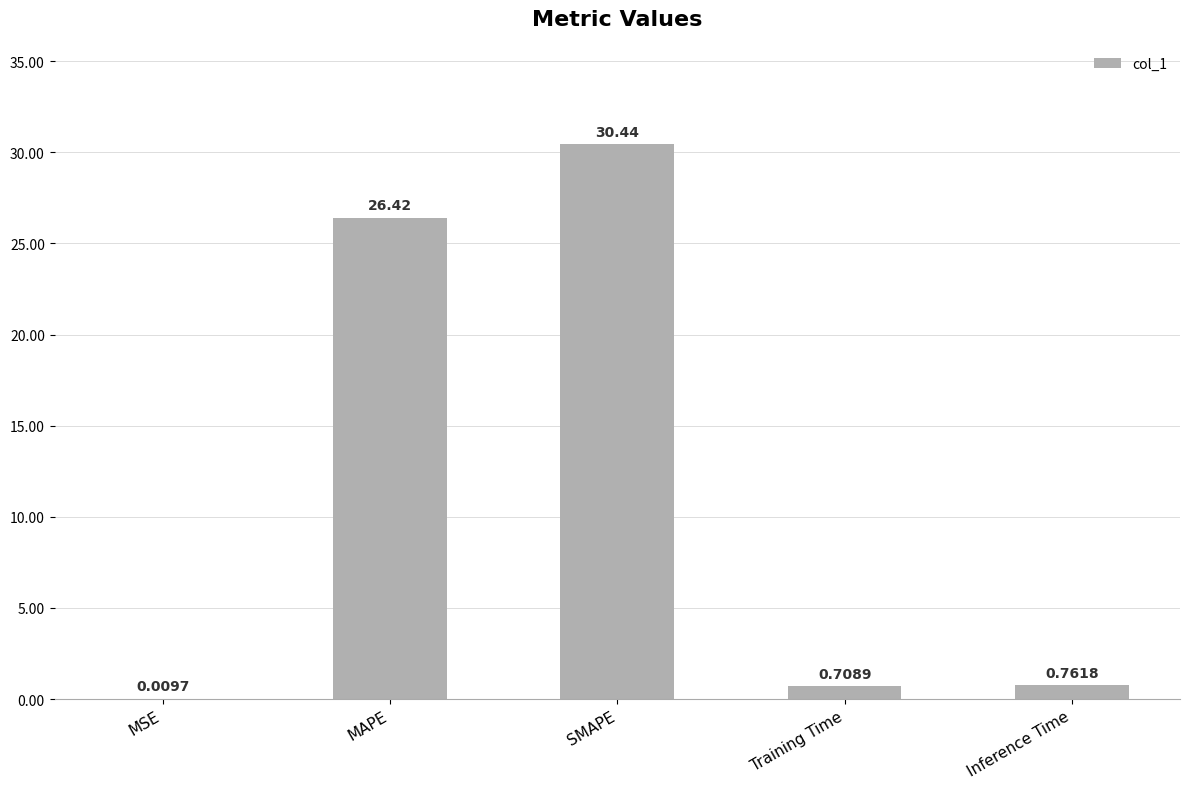

Which category has the highest value across all series?

SMAPE